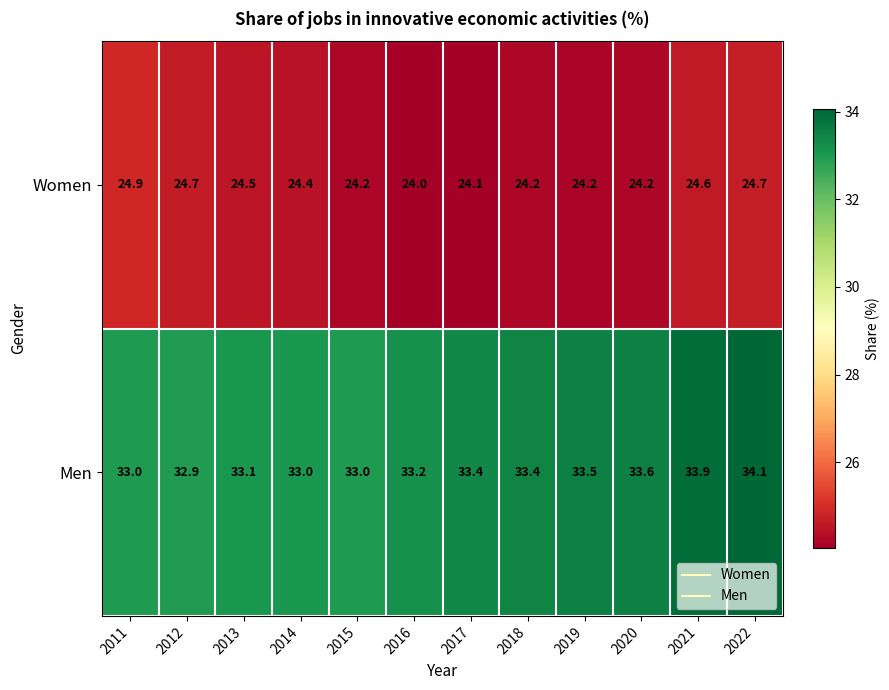

What is the maximum value shown in the chart?

34.1